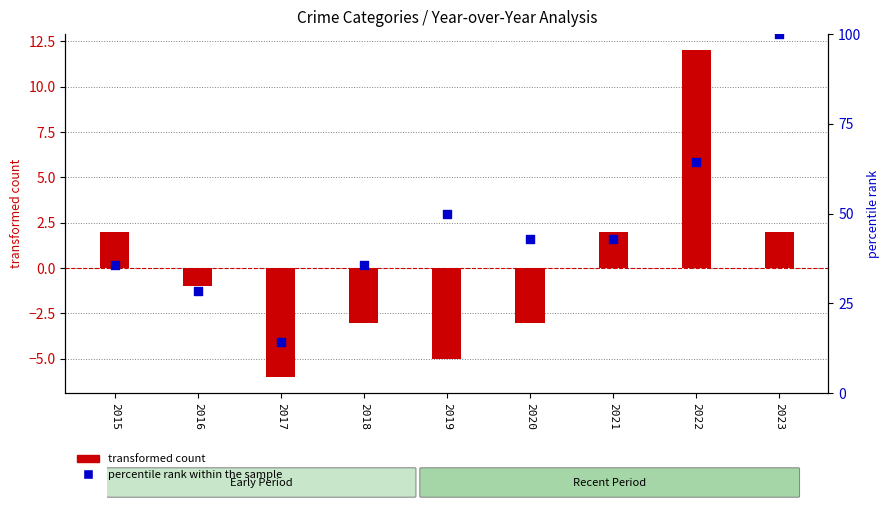

Which series reaches the minimum Y coordinate?

transformed count